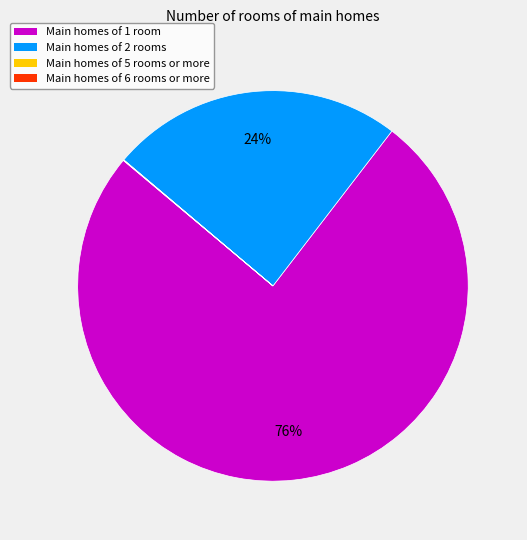

Does any single category account for the majority?

Yes